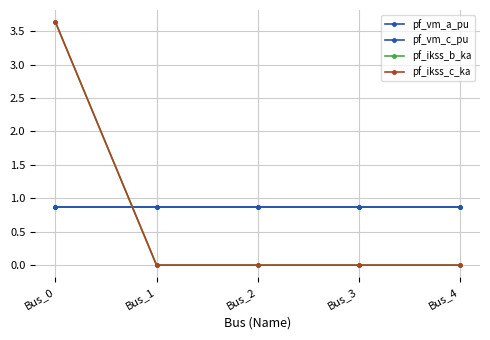

Is this an area chart (filled region under the line)?

No